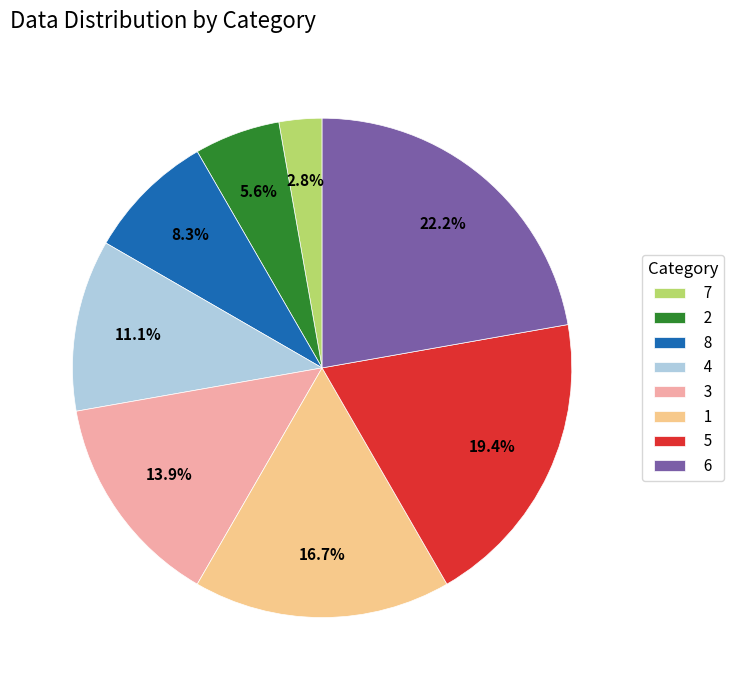

Is it true that 4 is 11% of the pie?

True